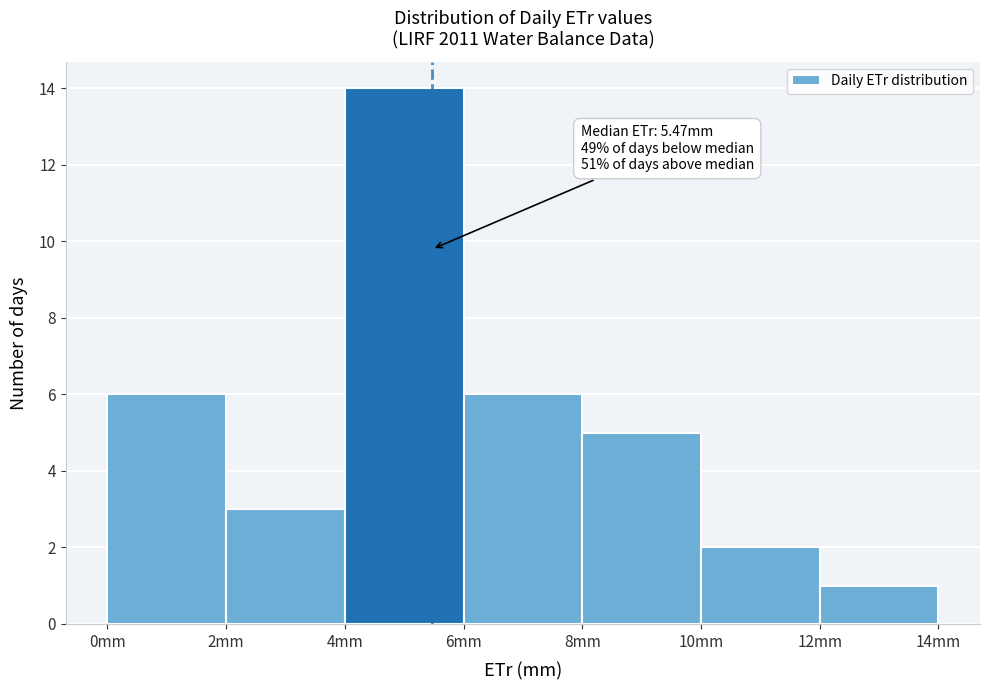

Over which range of the x-axis is the bar tallest?

4 to 6